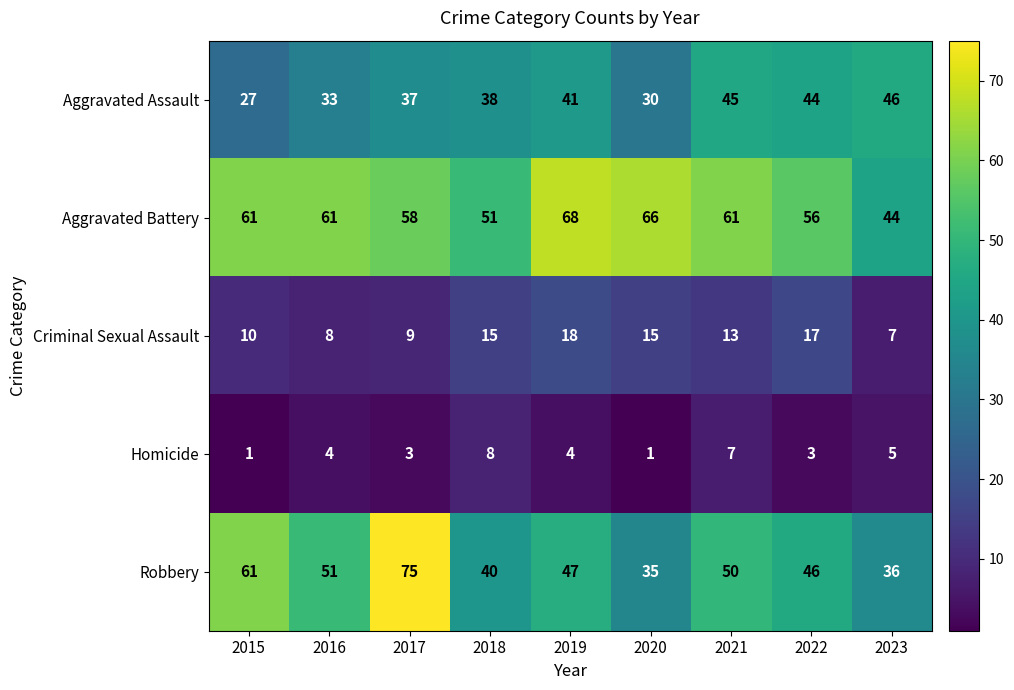

At which label is Criminal Sexual Assault closest to 12?

2021